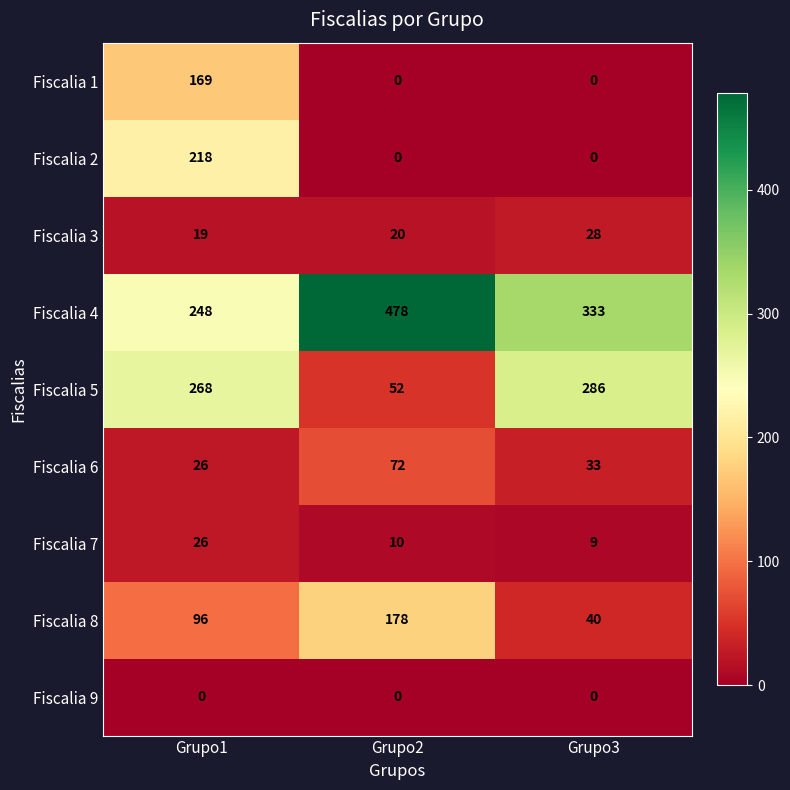

Count the number of categories in the chart.

3